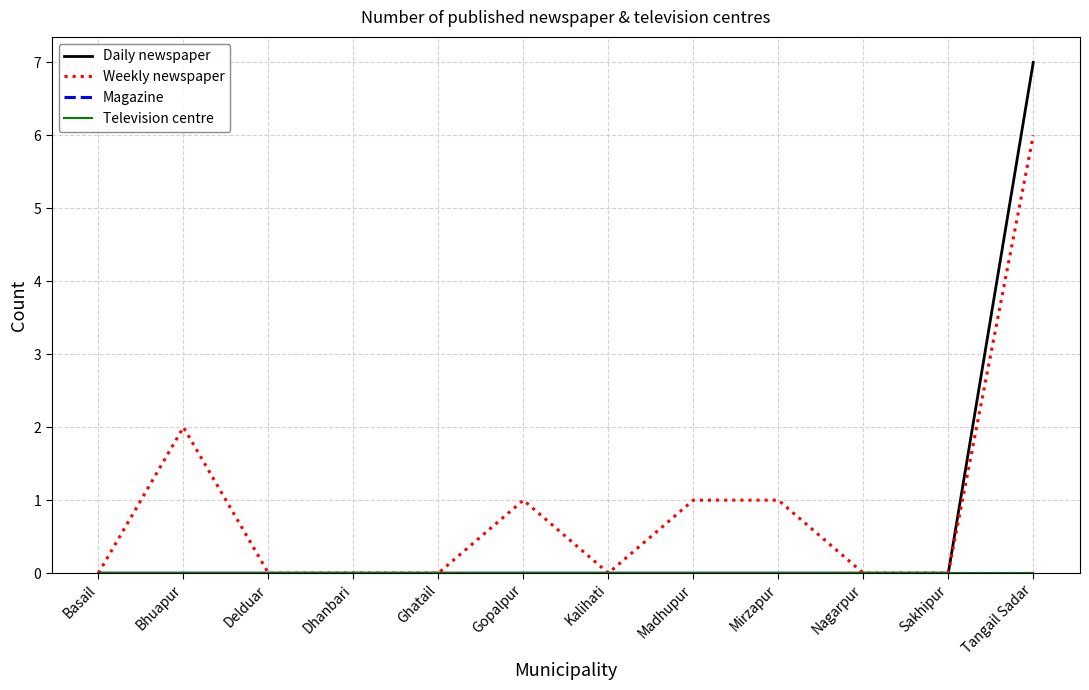

Reading right to left, extract all data points from this chart.

Daily newspaper: Tangail Sadar=7	Sakhipur=0	Nagarpur=0	Mirzapur=0	Madhupur=0	Kalihati=0	Gopalpur=0	Ghatail=0	Dhanbari=0	Delduar=0	Bhuapur=0	Basail=0
Weekly newspaper: Tangail Sadar=6	Sakhipur=0	Nagarpur=0	Mirzapur=1	Madhupur=1	Kalihati=0	Gopalpur=1	Ghatail=0	Dhanbari=0	Delduar=0	Bhuapur=2	Basail=0
Magazine: Tangail Sadar=0	Sakhipur=0	Nagarpur=0	Mirzapur=0	Madhupur=0	Kalihati=0	Gopalpur=0	Ghatail=0	Dhanbari=0	Delduar=0	Bhuapur=0	Basail=0
Television centre: Tangail Sadar=0	Sakhipur=0	Nagarpur=0	Mirzapur=0	Madhupur=0	Kalihati=0	Gopalpur=0	Ghatail=0	Dhanbari=0	Delduar=0	Bhuapur=0	Basail=0